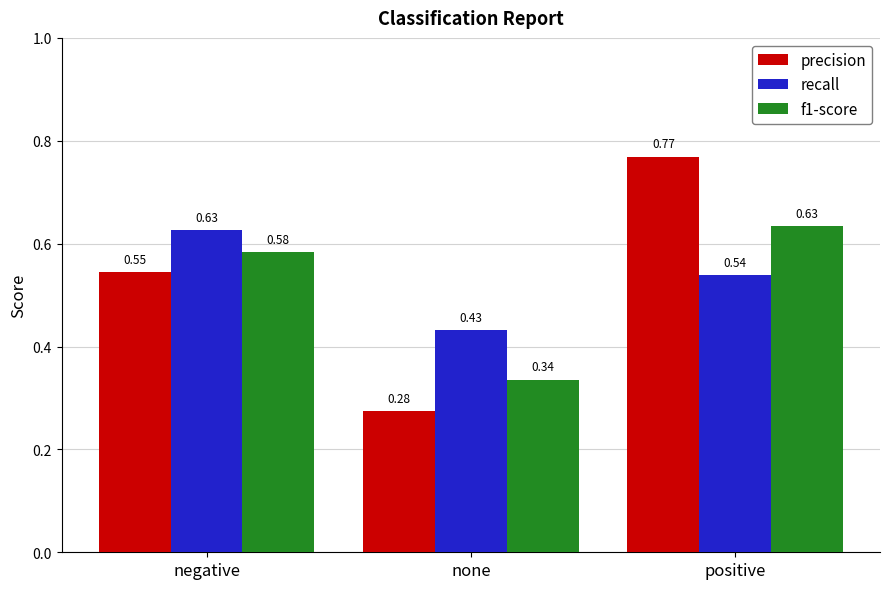

Which category has the highest value in the precision series?

positive